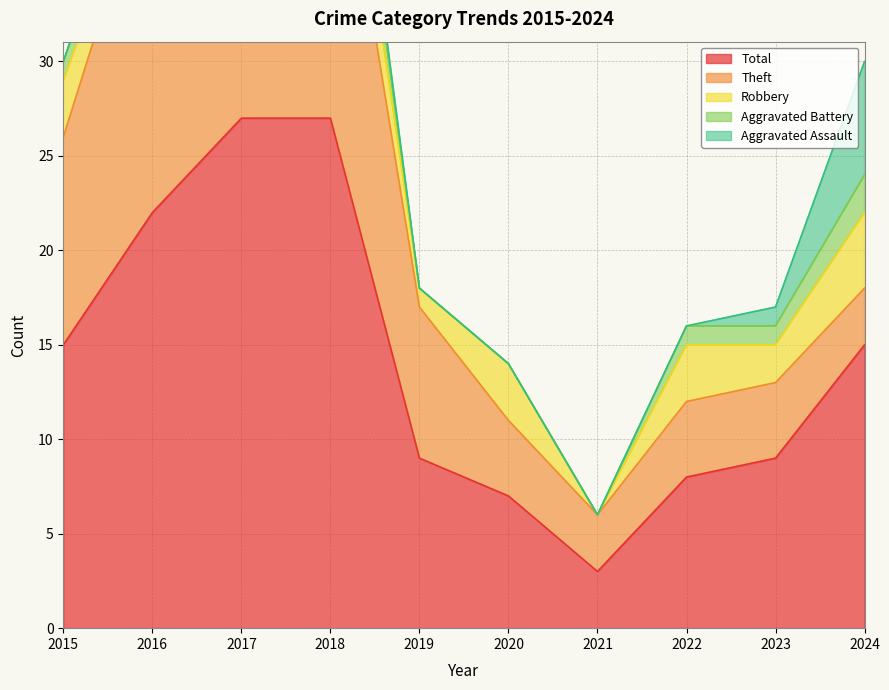

At which category does Robbery reach its first local valley?

2016